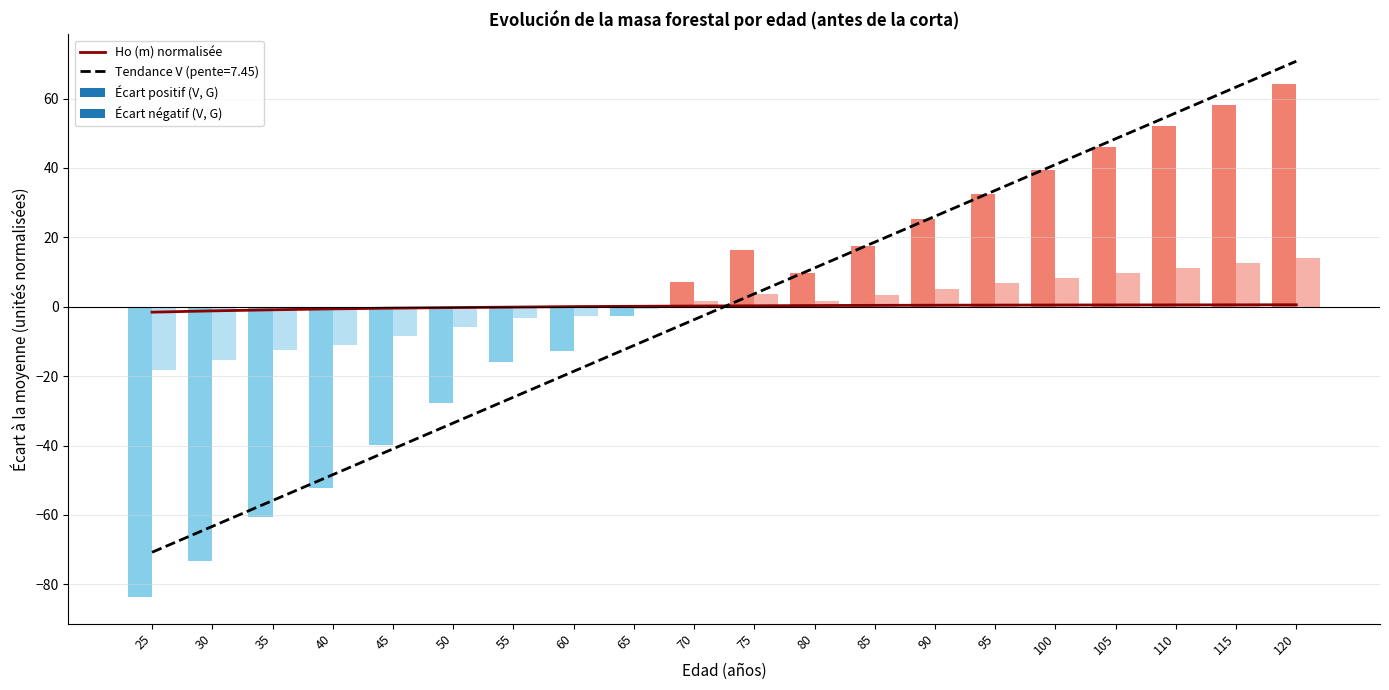

What is the value of the 16th bar from the left?

0.5